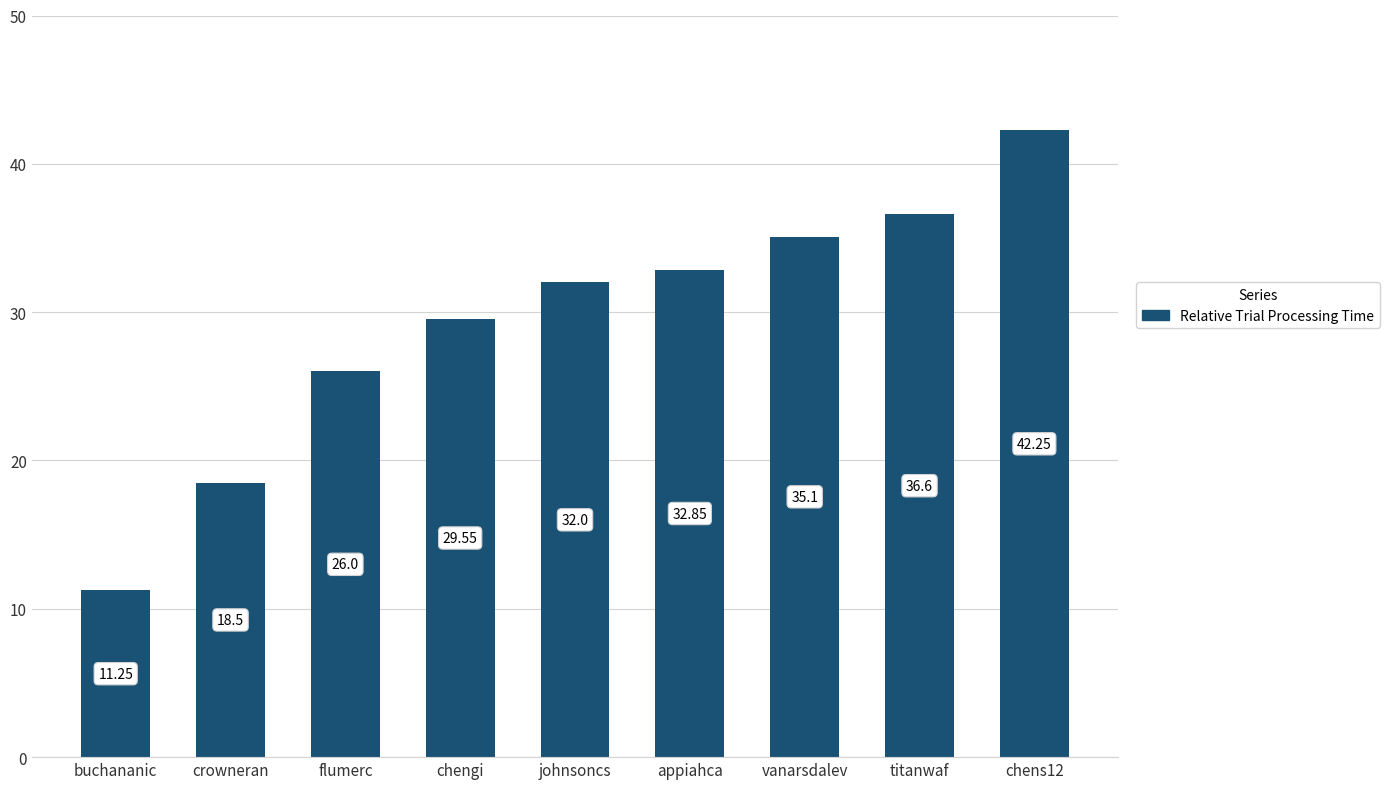

What is the difference between the maximum and minimum values?

31.0